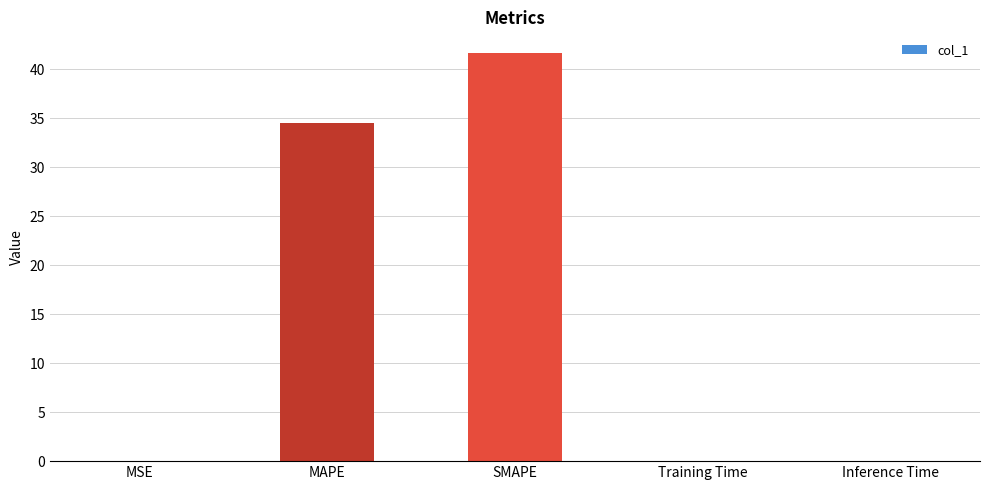

Count the number of categories in the chart.

5